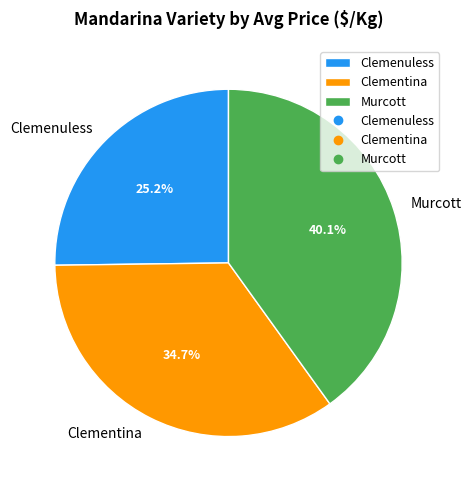

What is the largest slice in the pie chart?

Murcott